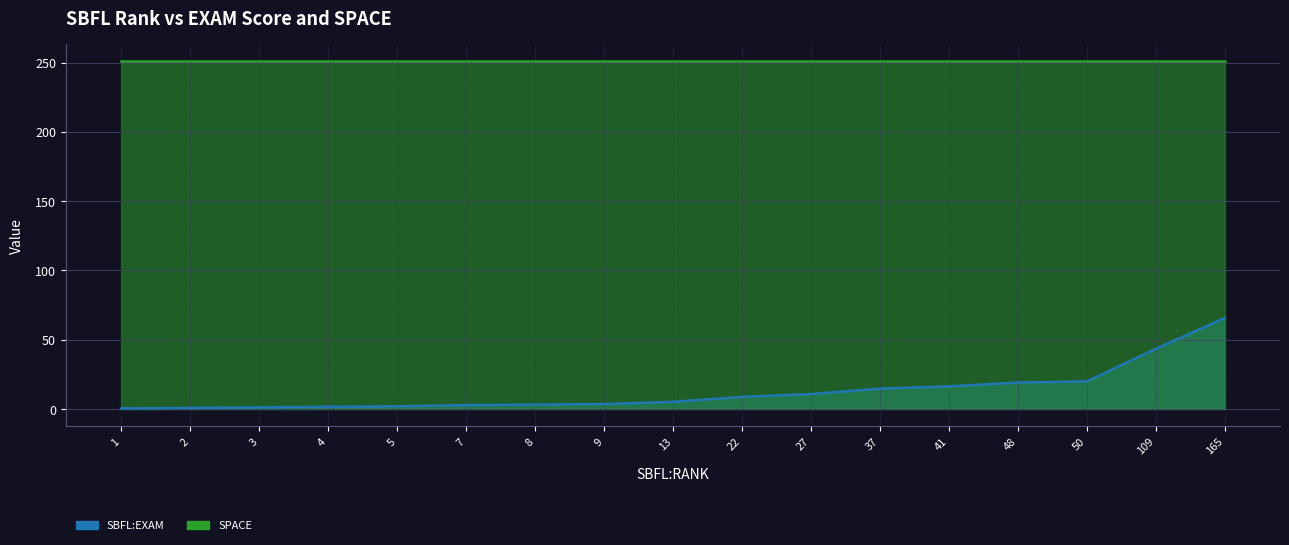

The value at 8 is 4.7. True or false?

False